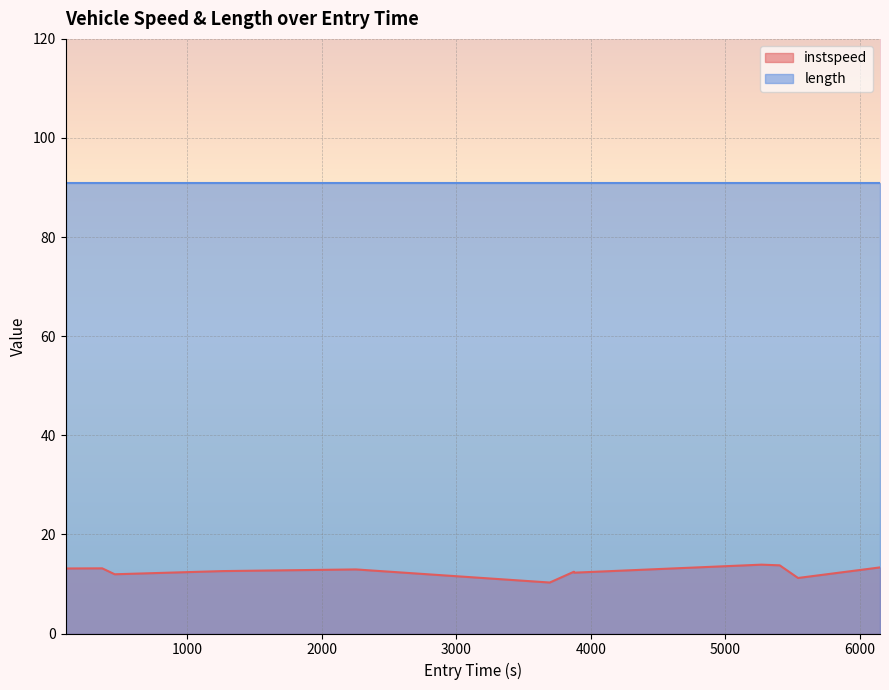

Is it true that the value at 6000 is 12.5?

True